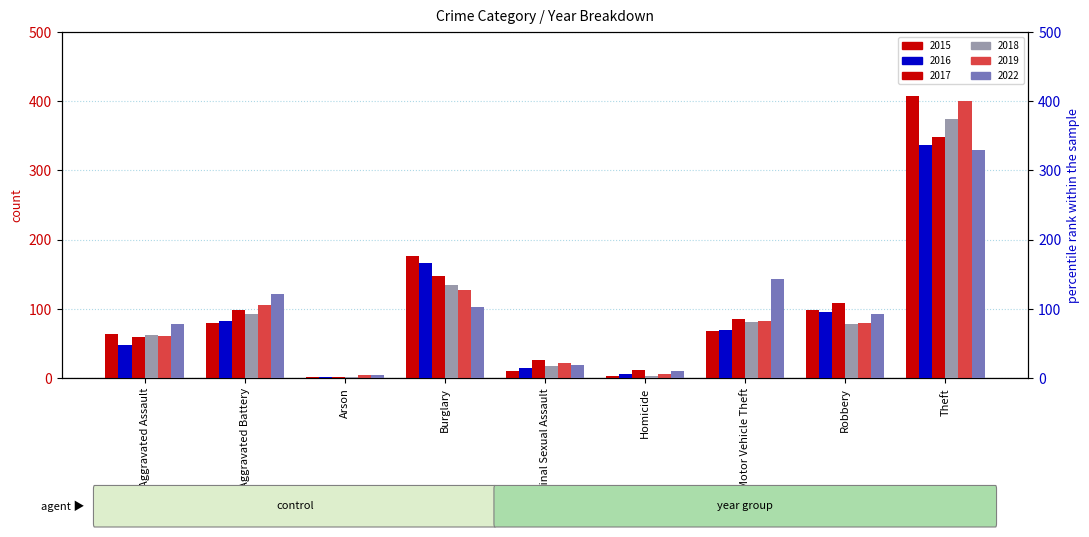

What position from the left is Homicide?

6